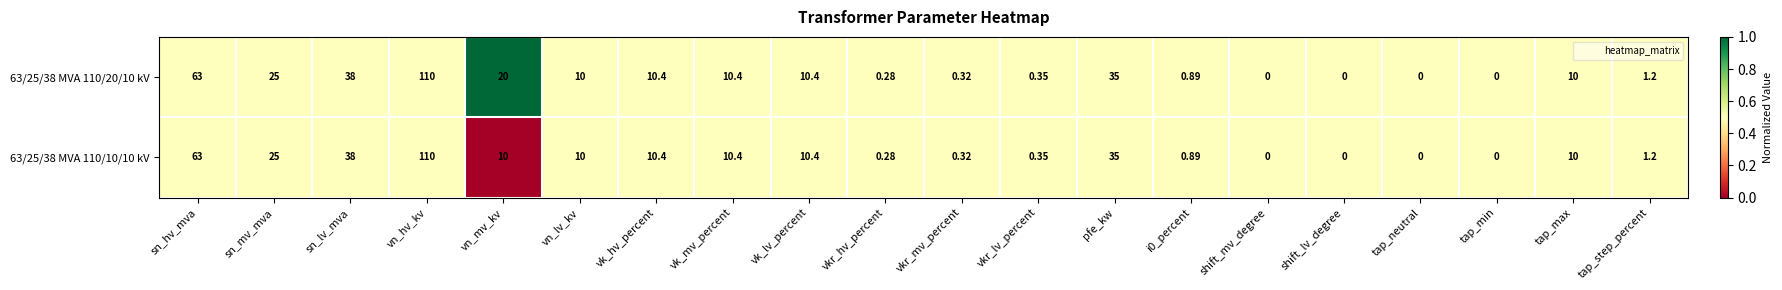

Is the value of 63/25/38 MVA 110/20/10 kV at tap_step_percent greater than the value of 63/25/38 MVA 110/10/10 kV at tap_neutral?

Yes